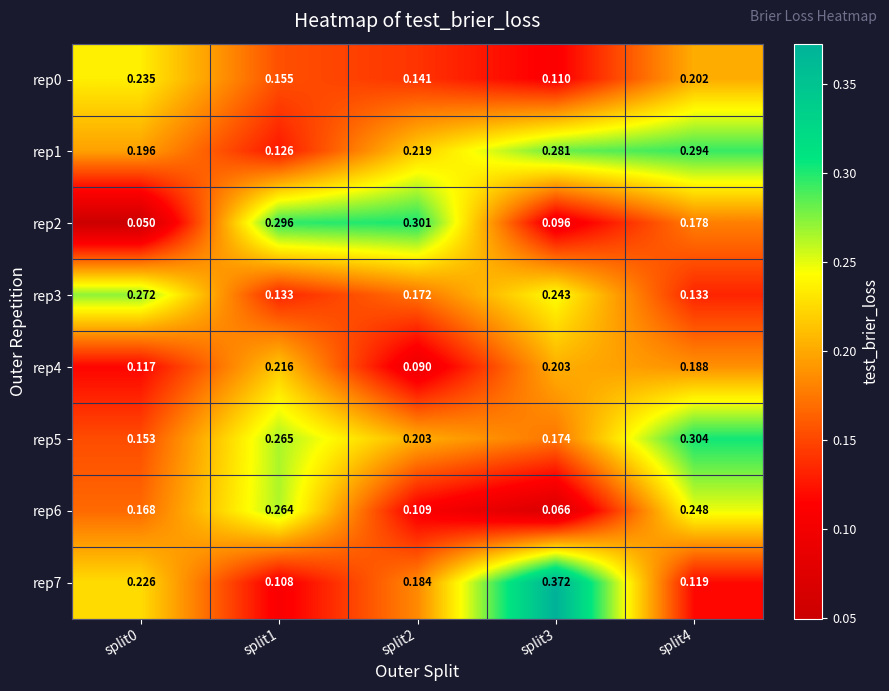

Is the value of rep1 at split0 greater than the value of rep3 at split2?

Yes